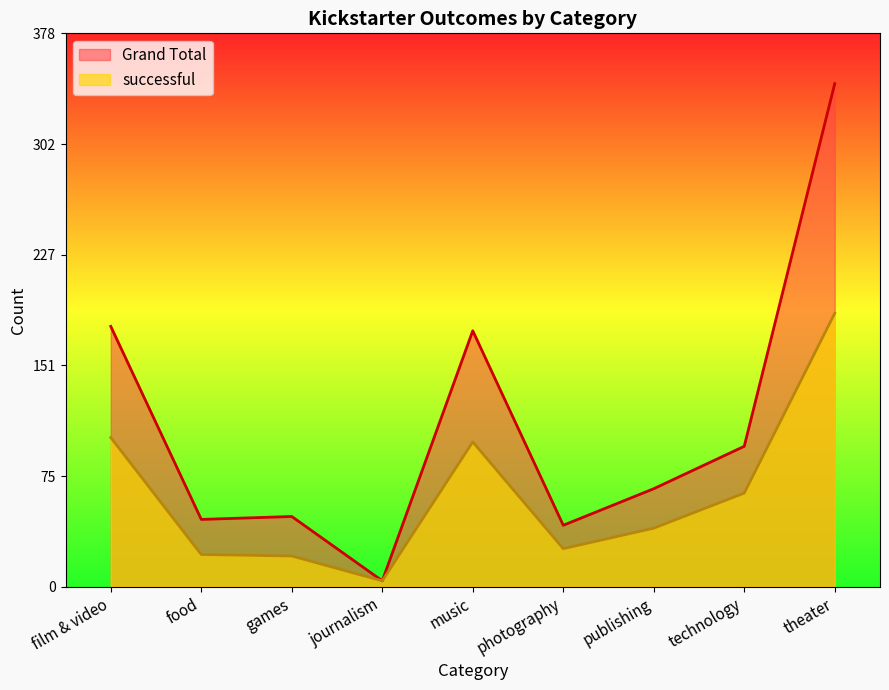

At which category does successful reach its first local valley?

journalism